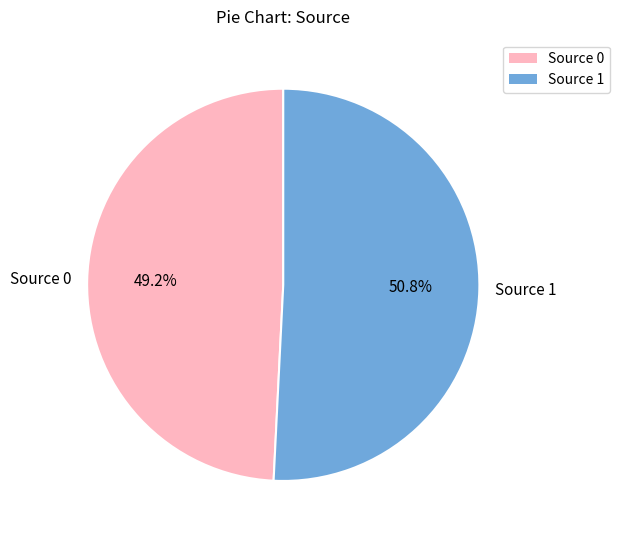

What is the largest slice in the pie chart?

Source 1